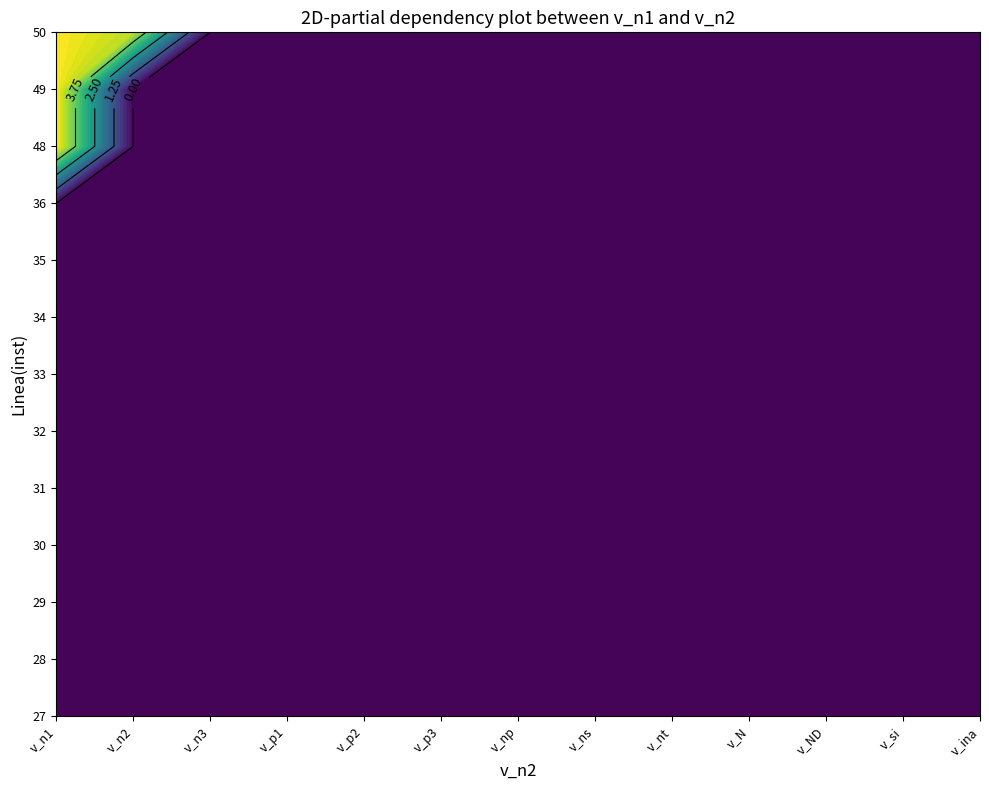

The value of 29 at 2 is 0.0. True or false?

True